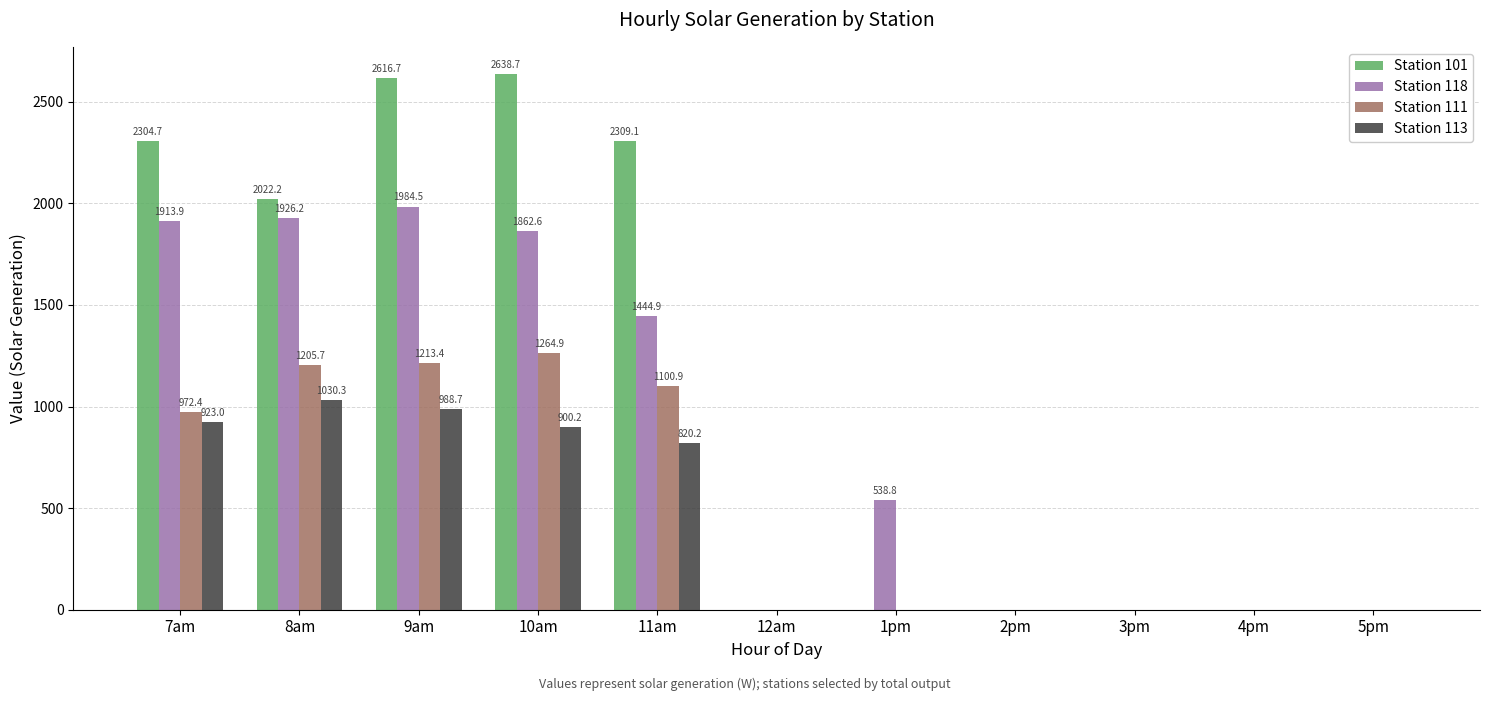

Are the bars horizontal?

No